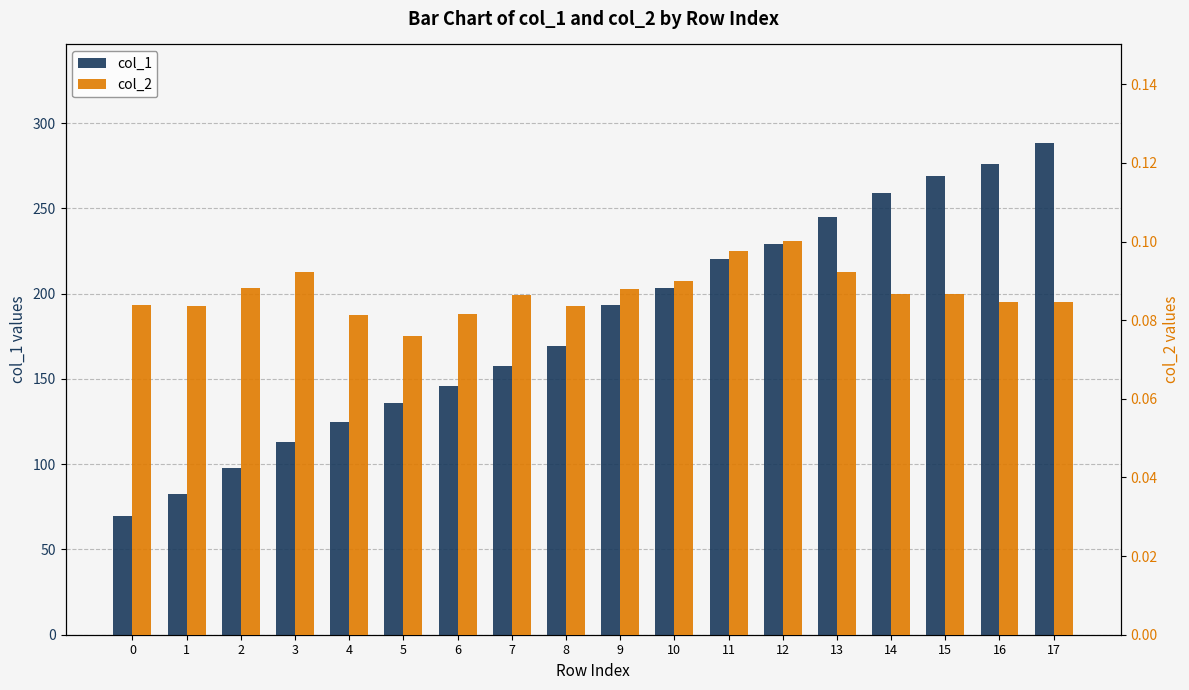

What is the maximum value for col_2?

0.1